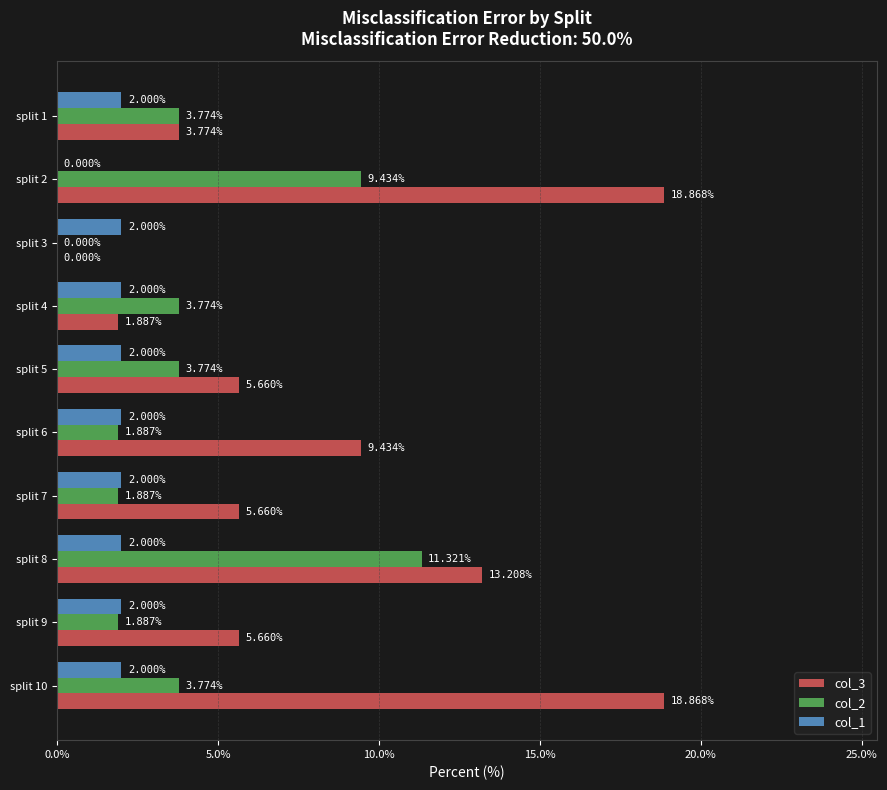

Between split 6 and split 8, which series saw the biggest shift?

col_2